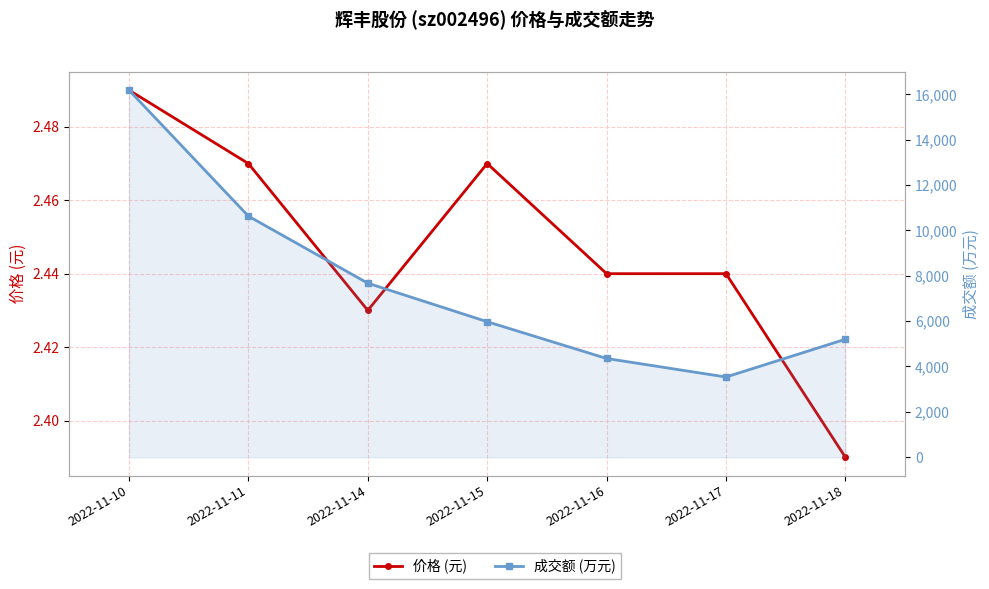

Rank the categories by 价格 (元) value from highest to lowest.

2022-11-10, 2022-11-11, 2022-11-15, 2022-11-16, 2022-11-17, 2022-11-14, 2022-11-18